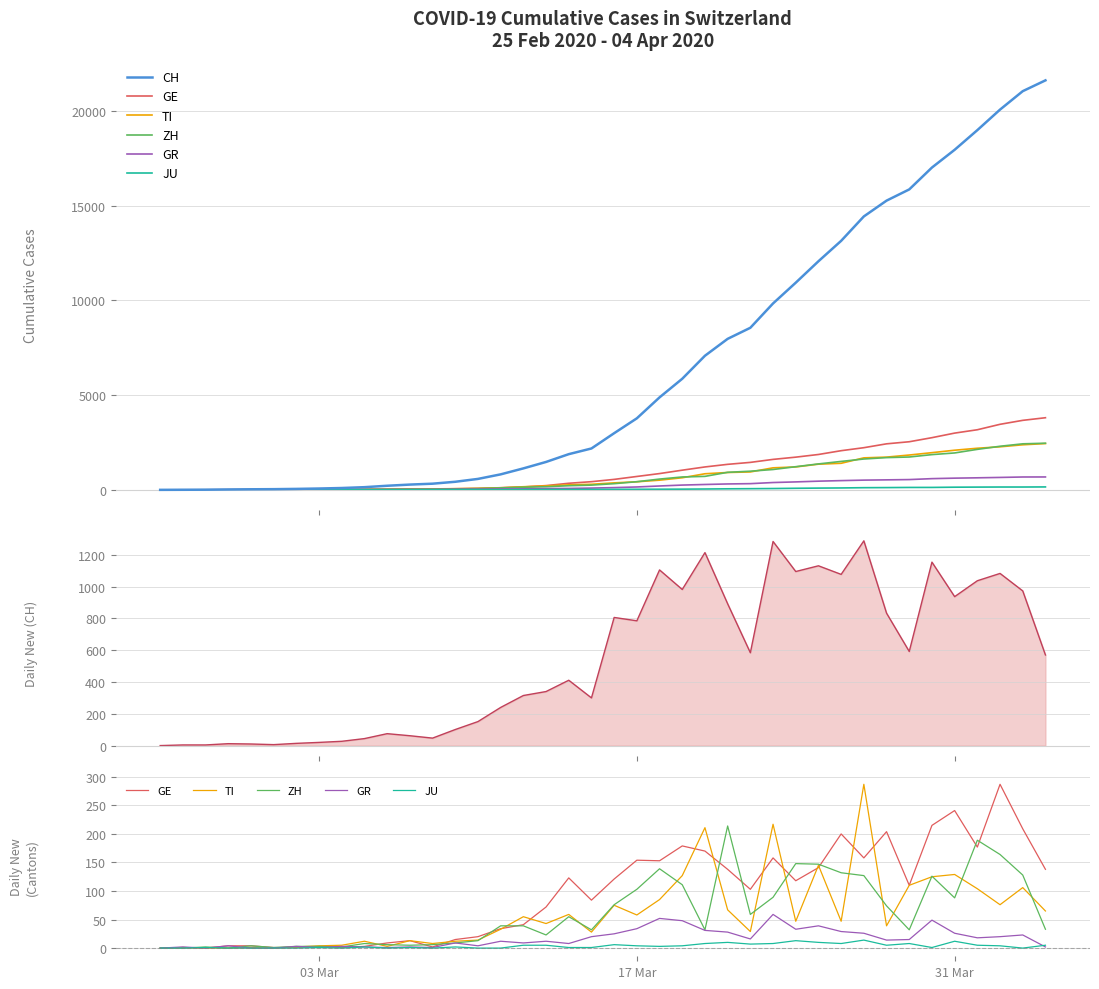

Rank the series by their maximum value, from highest to lowest.

CH, GE, ZH, TI, GR, JU